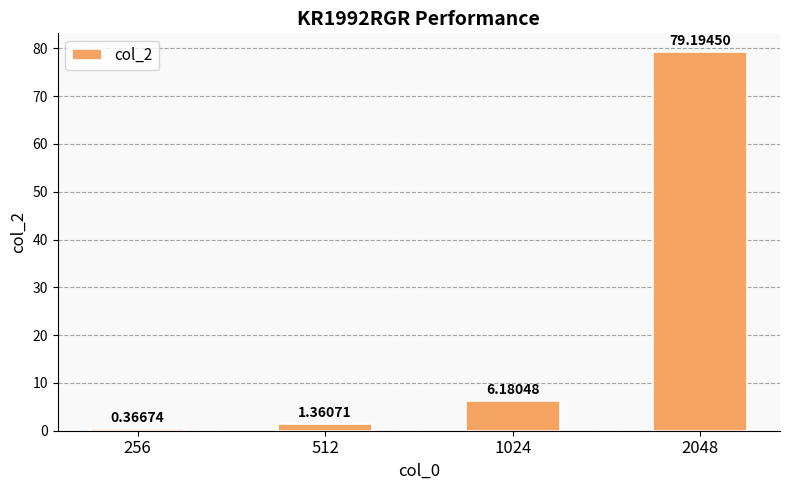

How many bars are there in total?

4